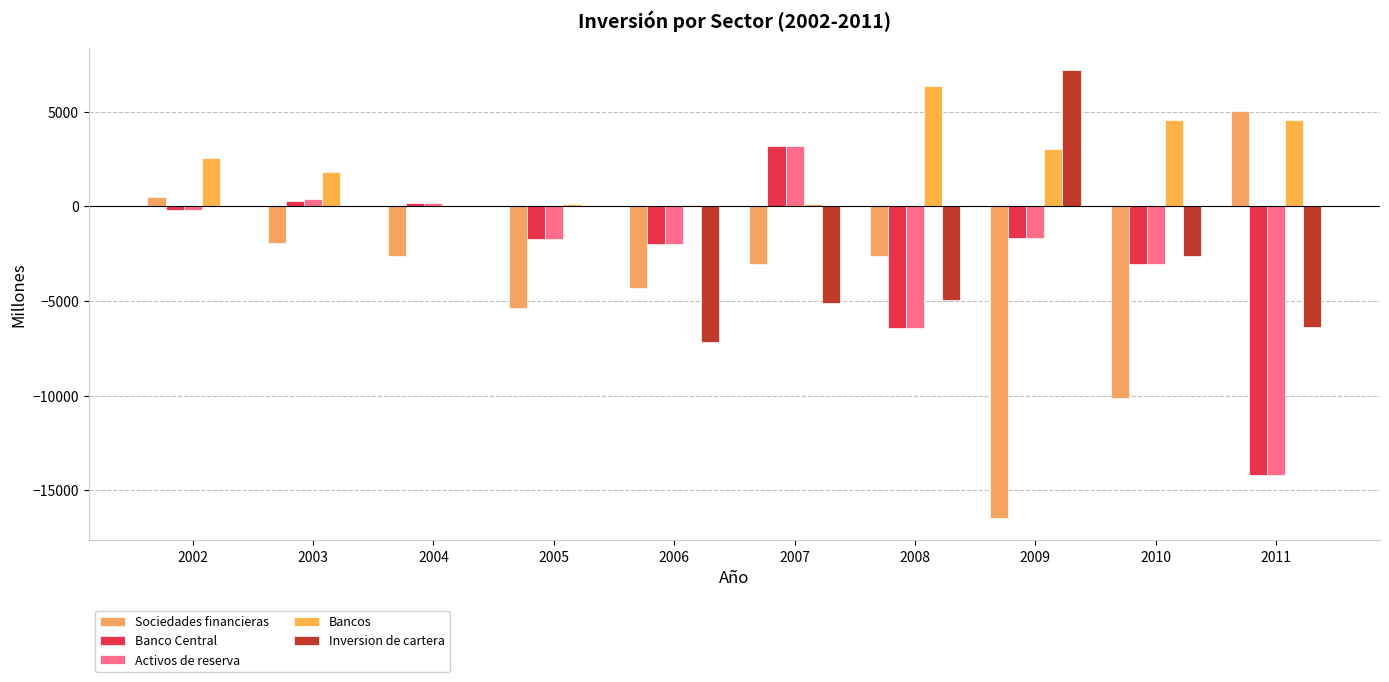

At which category is the sum across all series the highest?

2002